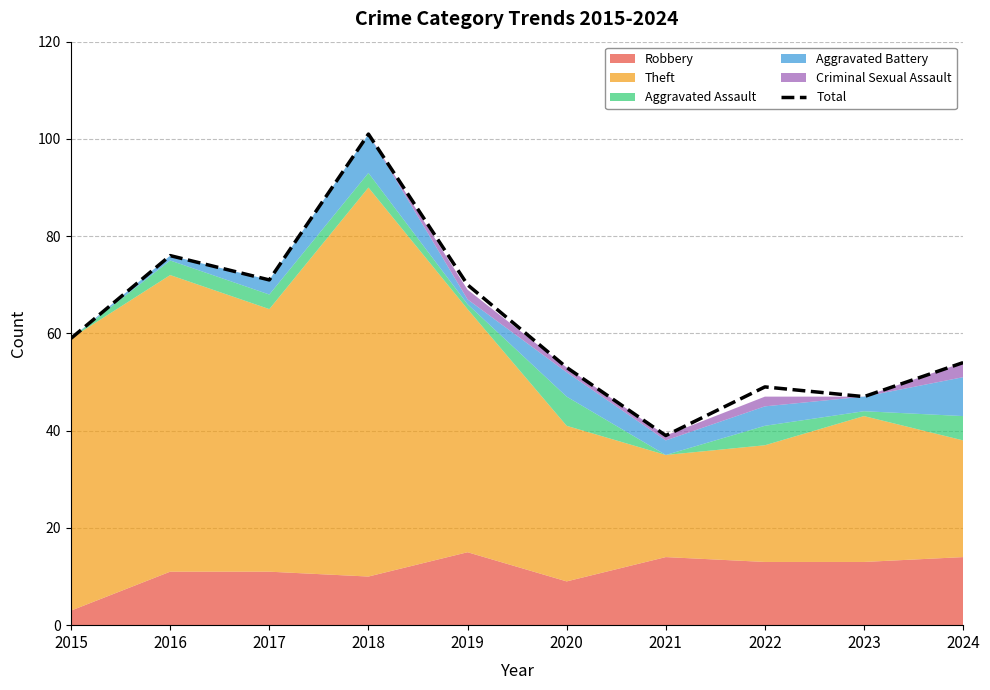

Reading right to left, transcribe all the data shown in this chart.

54	47	49	39	53	70	101	71	76	59